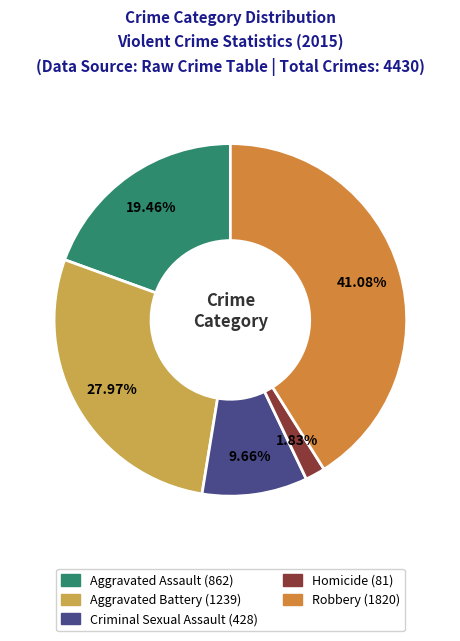

Count the number of slices in the pie.

5